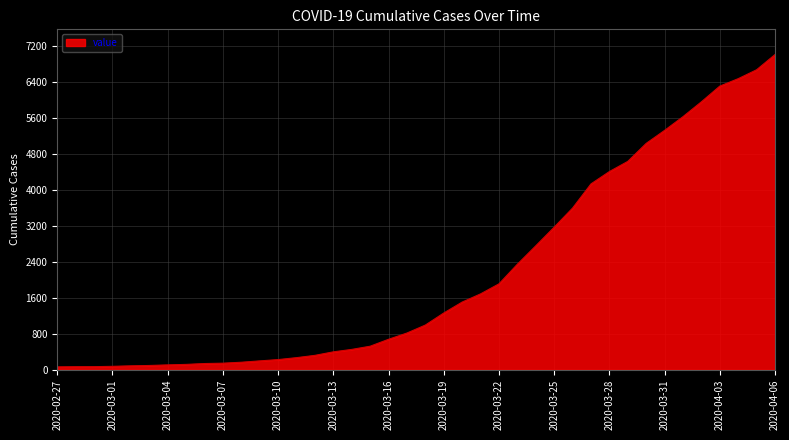

What is the sum of all values?

85760